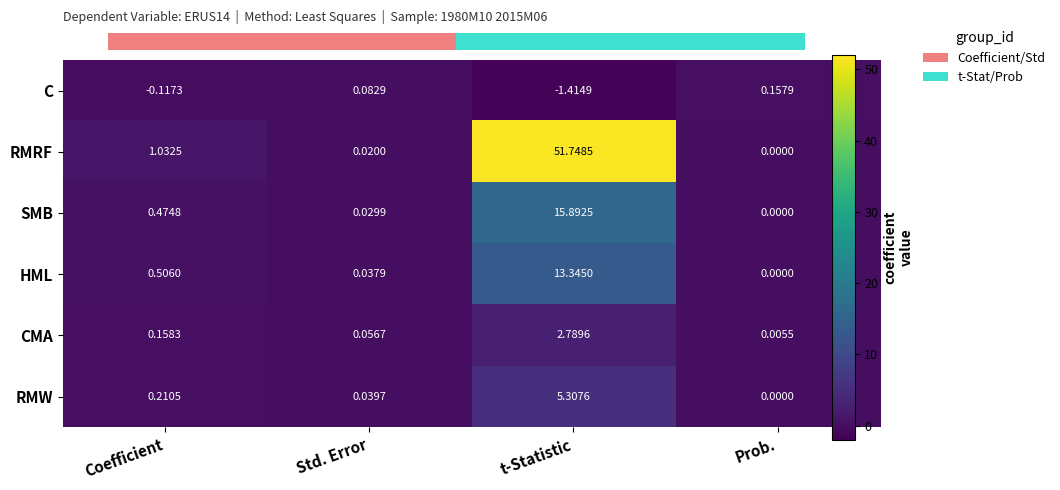

At which category is the sum across all series the highest?

t-Statistic